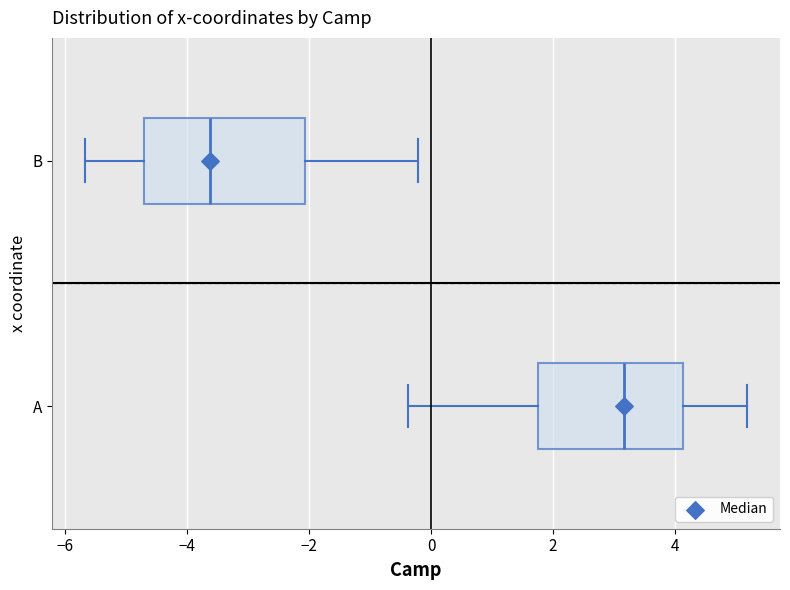

Which box is the widest, from its left edge to its right edge?

B